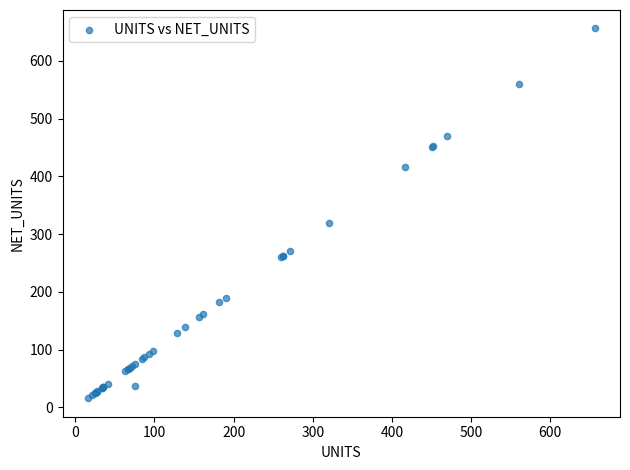

What Y value in the scatter plot is closest to 336?

320